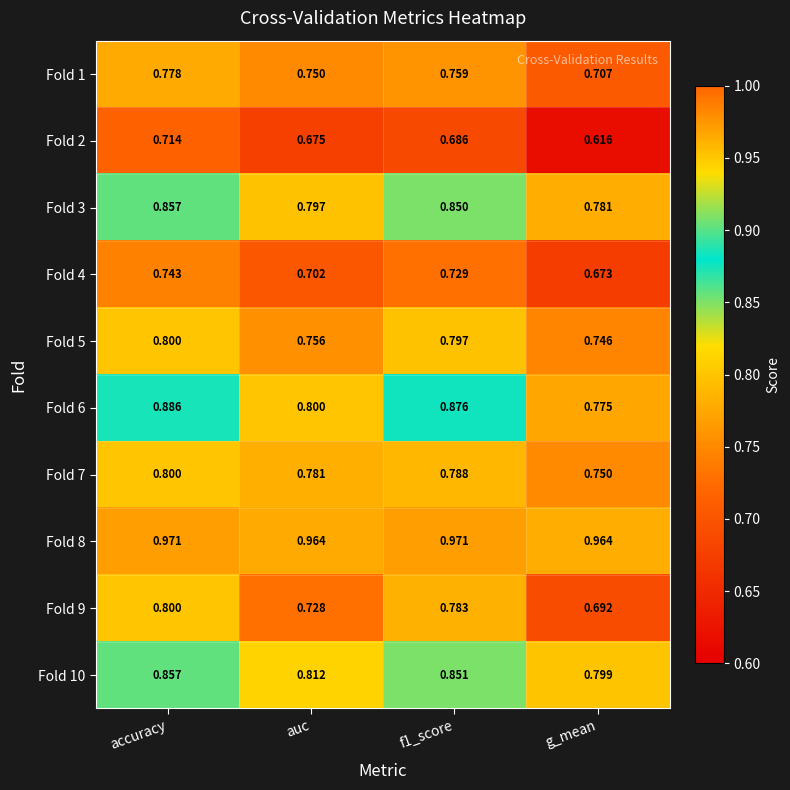

At which category does the chart reach its minimum across all series?

g_mean